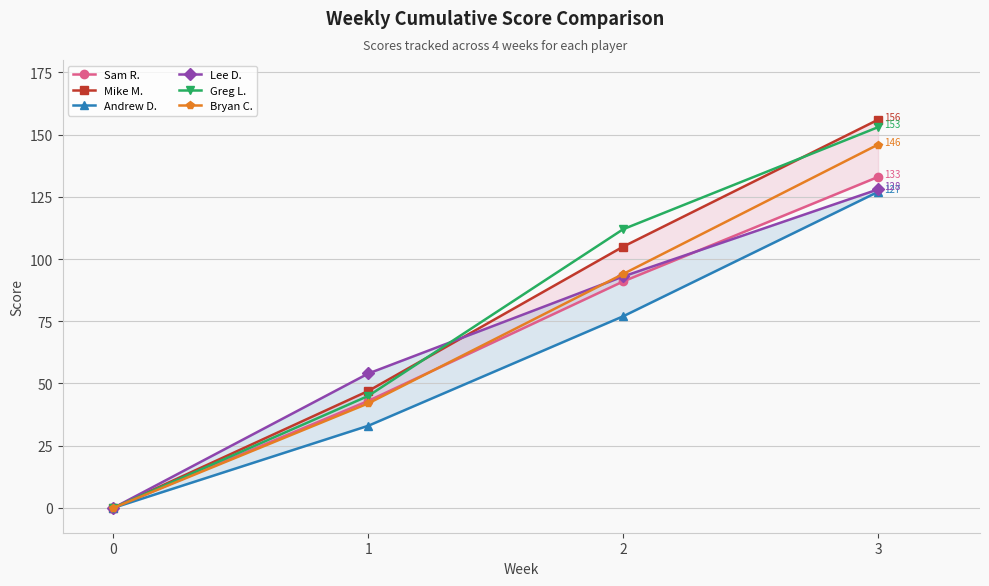

At how many categories does at least one series exceed 65?

2